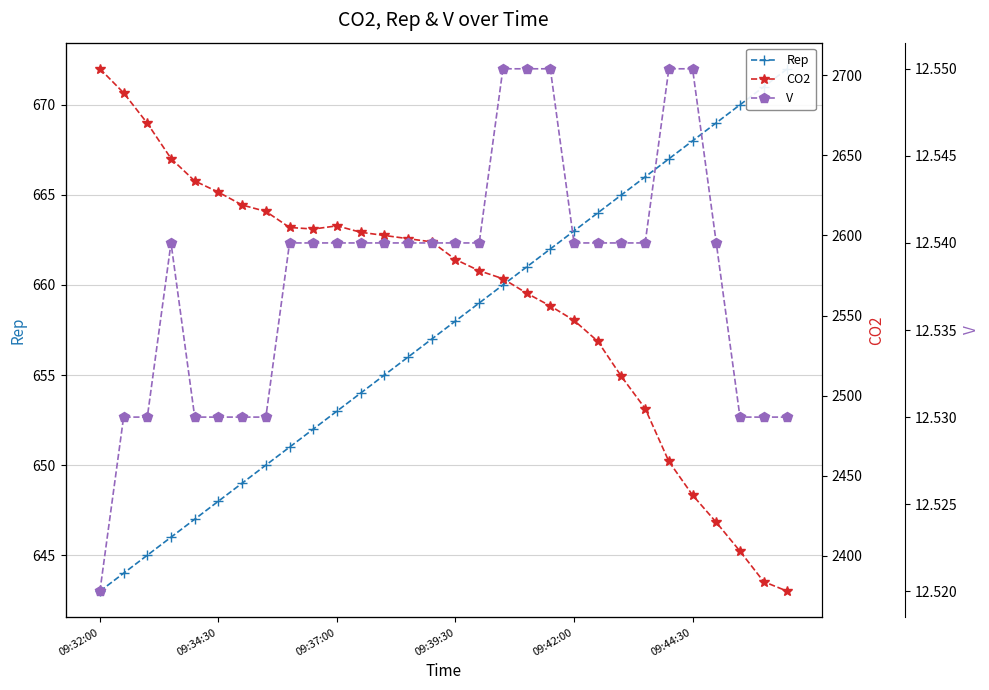

True or false: CO2 and Rep cross at least once.

False